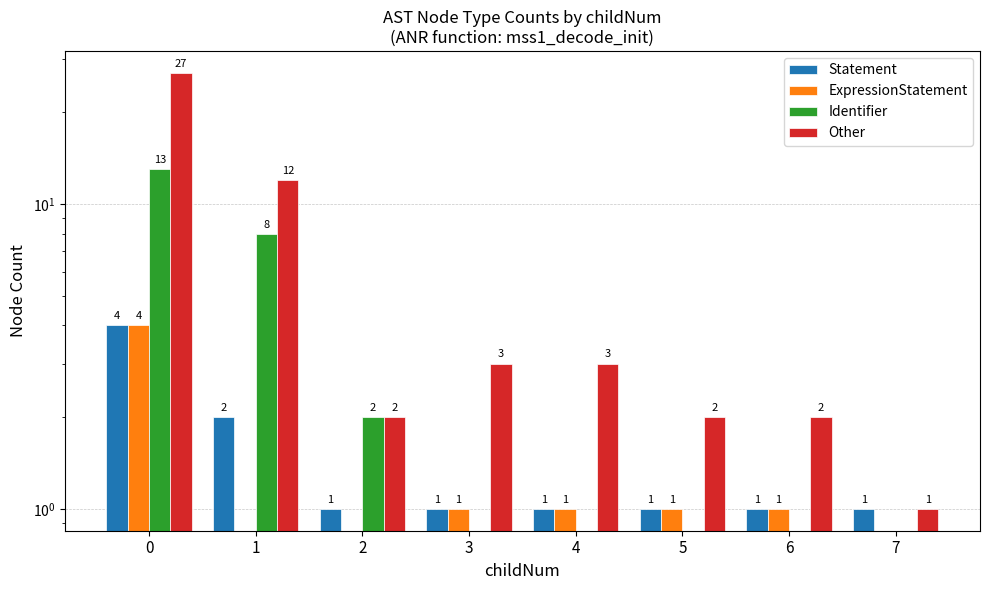

The value of Other at 2 is 2. True or false?

True